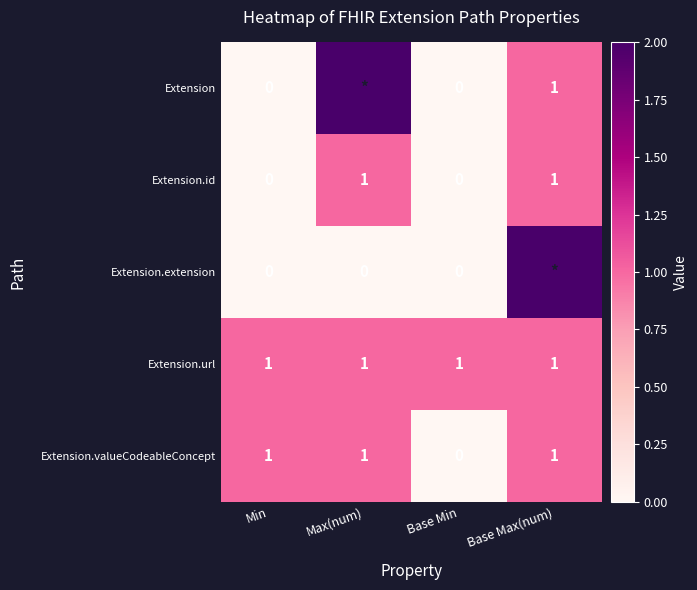

Is the value of Extension.valueCodeableConcept at Min greater than the value of Extension.extension at Min?

Yes